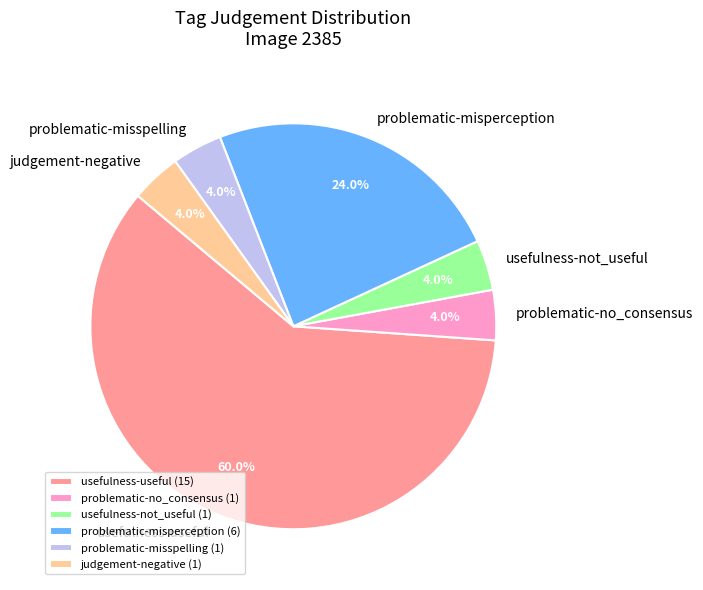

Is the sum of problematic-misspelling and problematic-no_consensus greater than half?

No